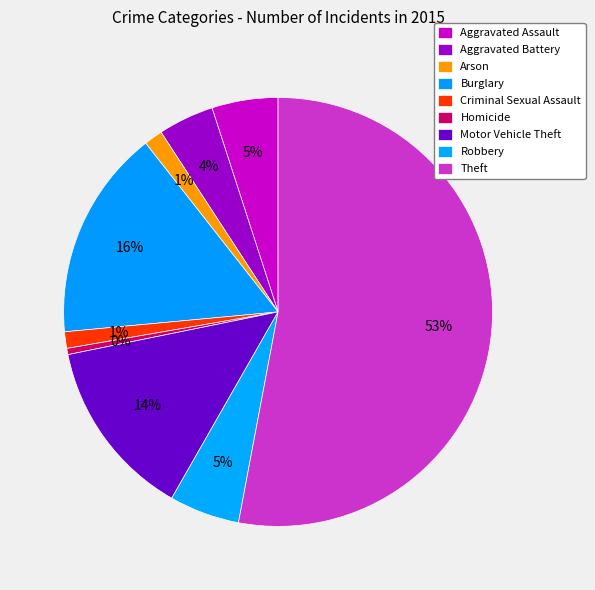

Count the number of slices in the pie.

9